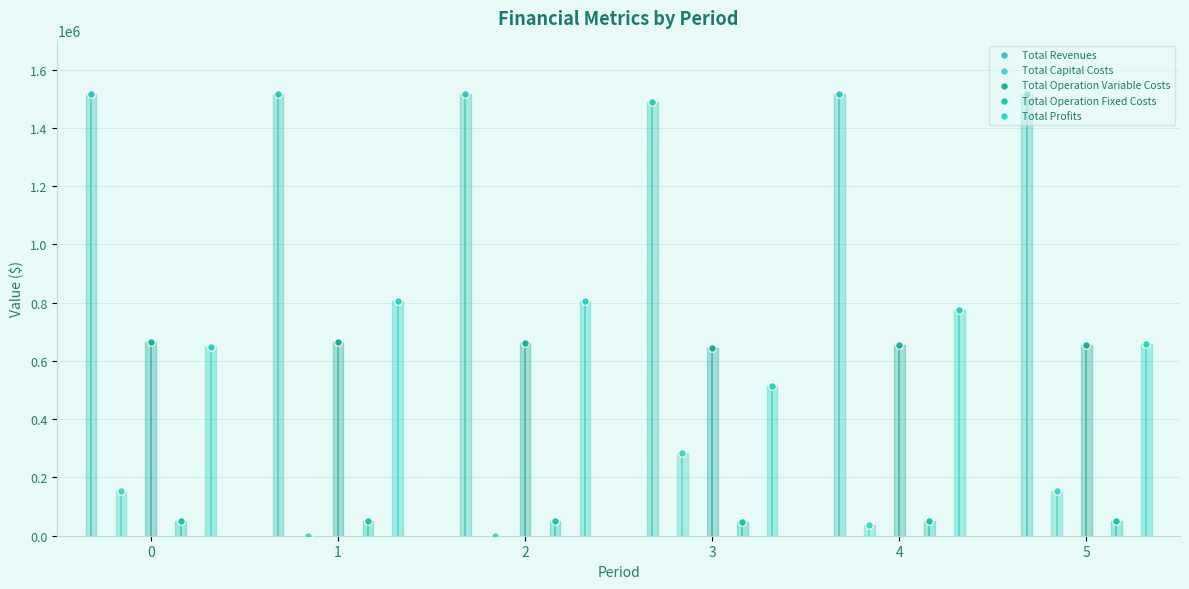

Which series contains the lowest Y value?

Total Capital Costs